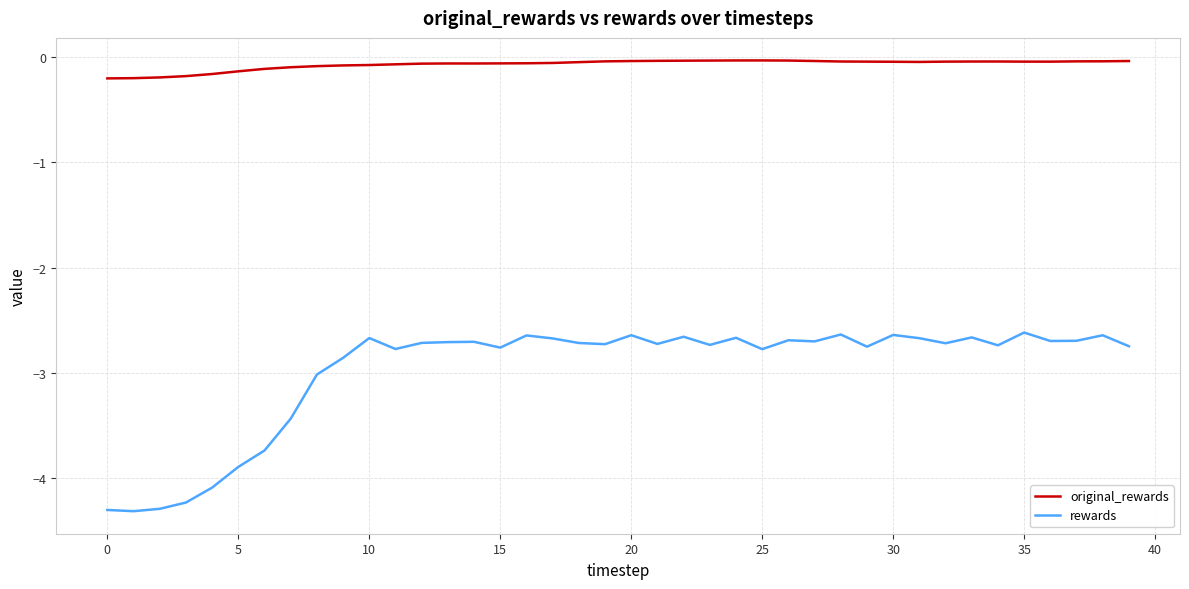

Which series has the widest spread of values?

rewards